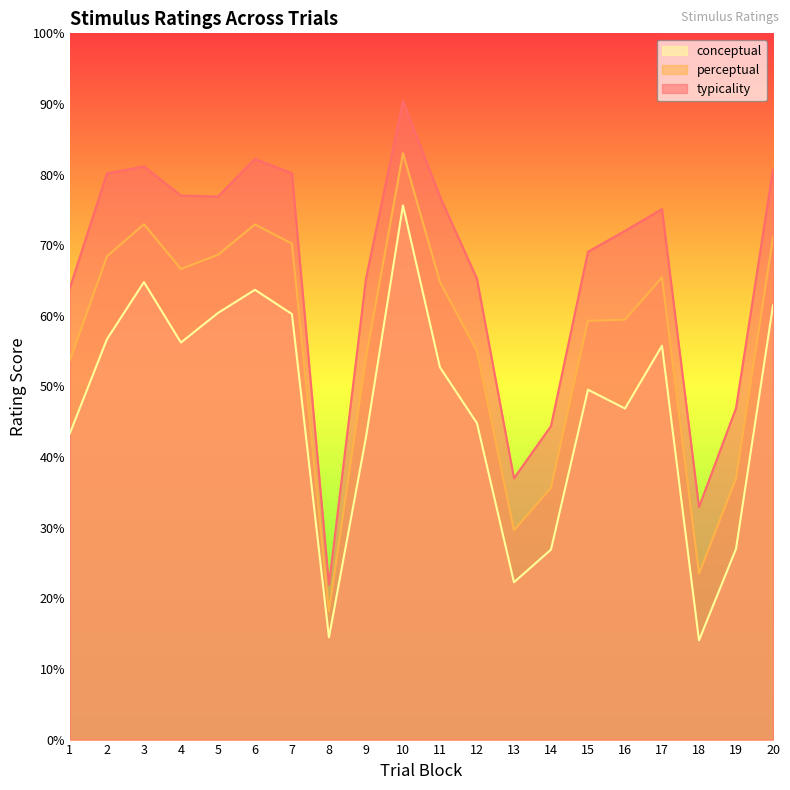

The typicality series shows 65.2 at 12. True or false?

True